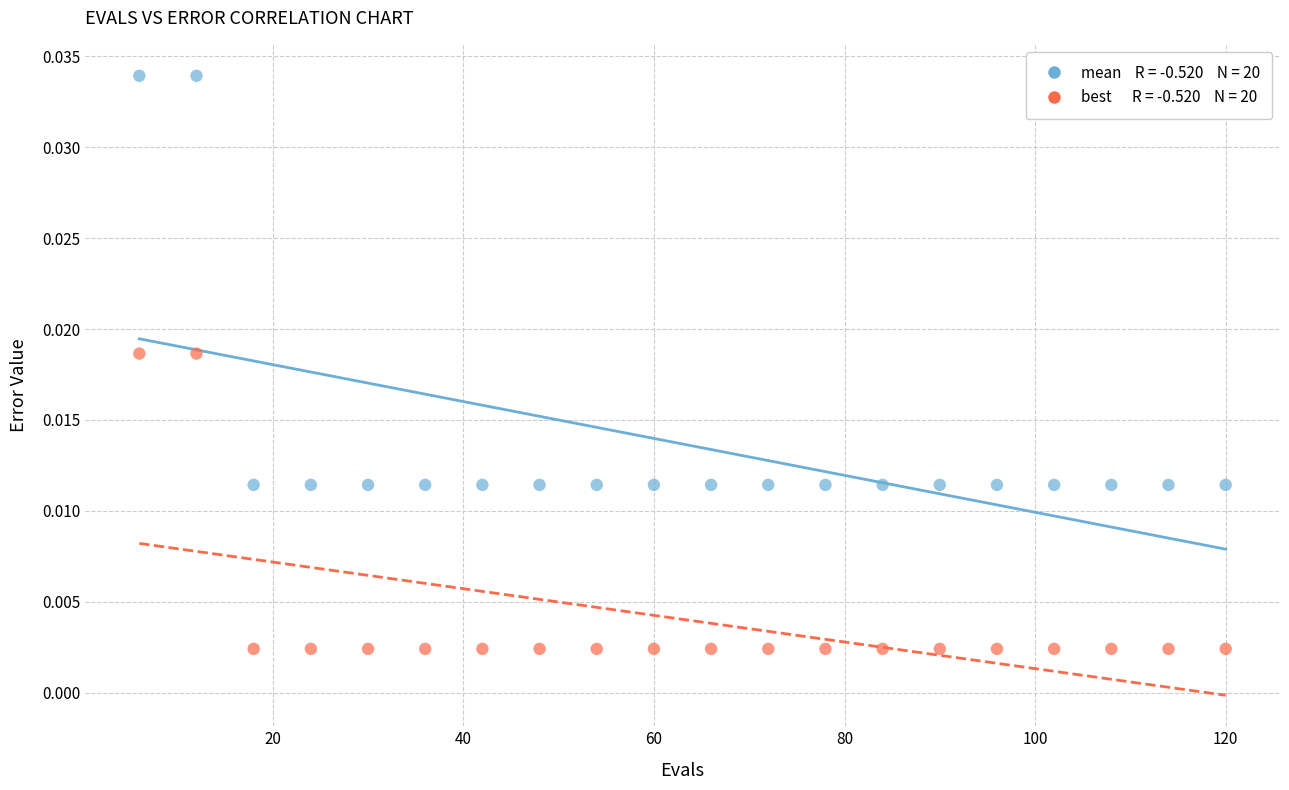

Across all data points, what is the range of X values (max minus min)?

114.0